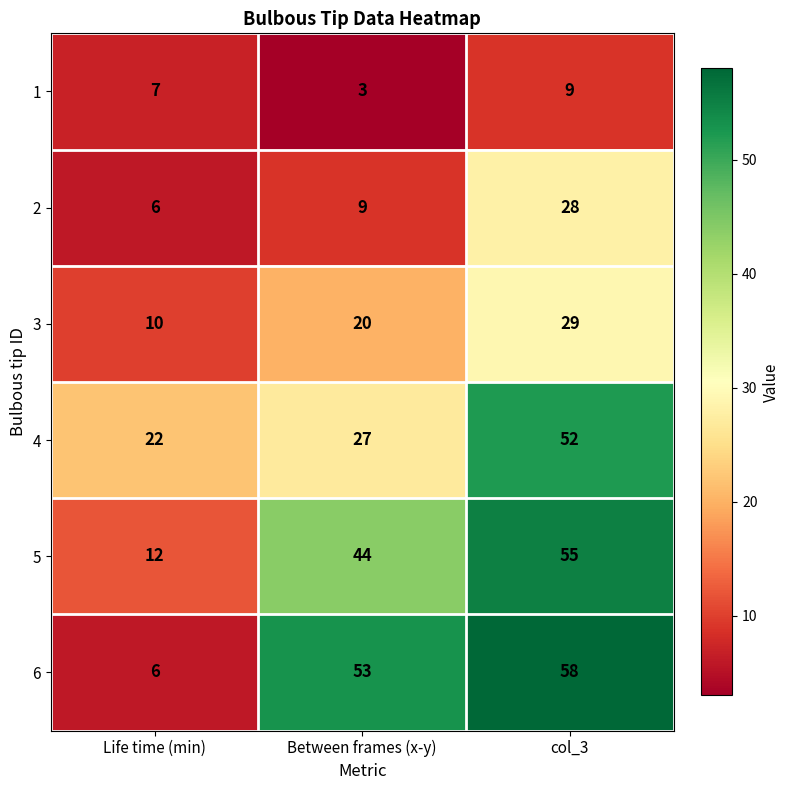

Read the 6 value at Between frames (x-y), to the nearest 10.

50